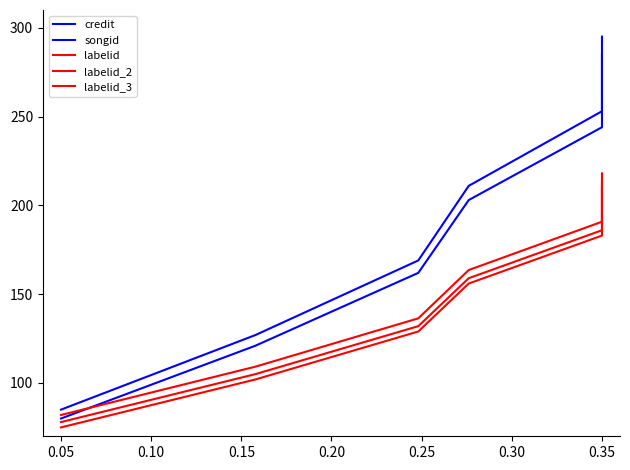

Does the chart have visible grid lines?

No